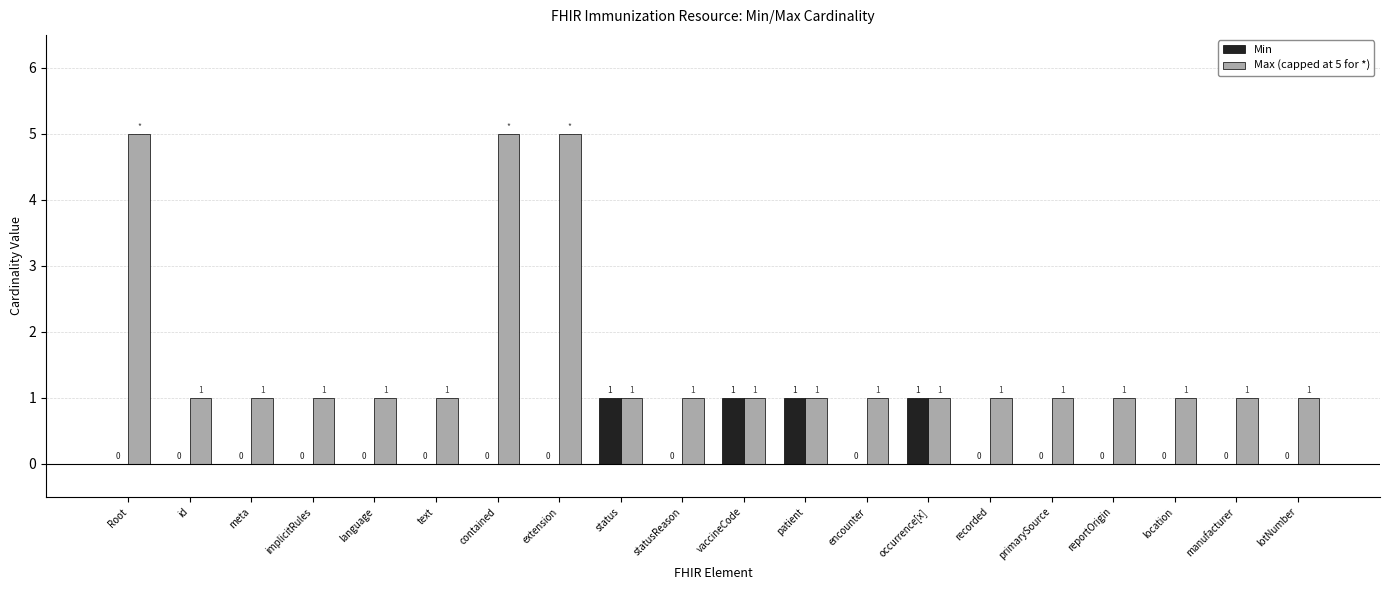

Reading right to left, transcribe all the data shown in this chart.

Min: lotNumber=0	manufacturer=0	location=0	reportOrigin=0	primarySource=0	recorded=0	occurrence[x]=1	encounter=0	patient=1	vaccineCode=1	statusReason=0	status=1	extension=0	contained=0	text=0	language=0	implicitRules=0	meta=0	id=0	Root=0
Max (capped at 5 for *): lotNumber=1	manufacturer=1	location=1	reportOrigin=1	primarySource=1	recorded=1	occurrence[x]=1	encounter=1	patient=1	vaccineCode=1	statusReason=1	status=1	extension=5	contained=5	text=1	language=1	implicitRules=1	meta=1	id=1	Root=5